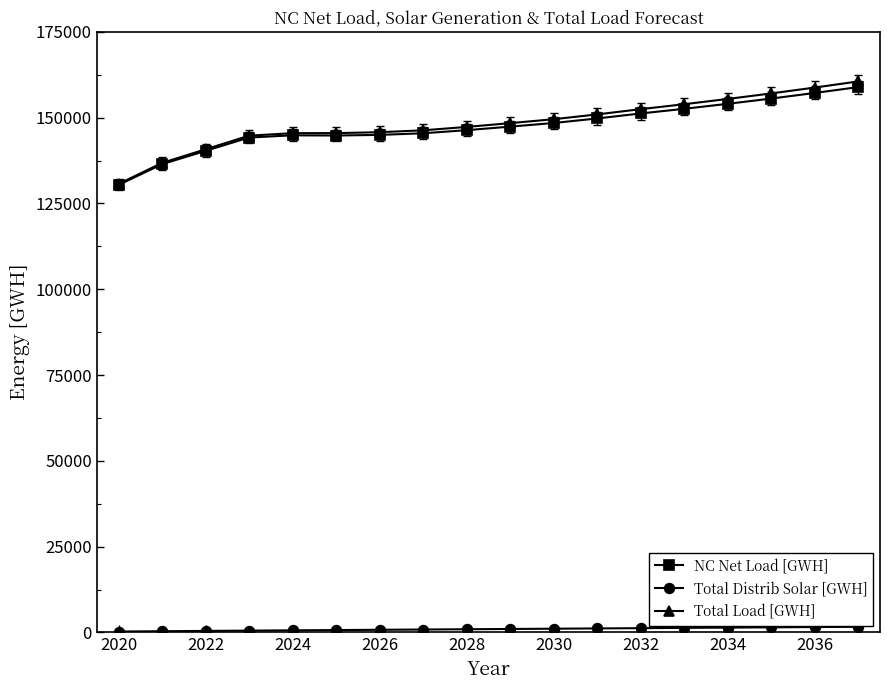

At how many categories does at least one series exceed 12239?

18